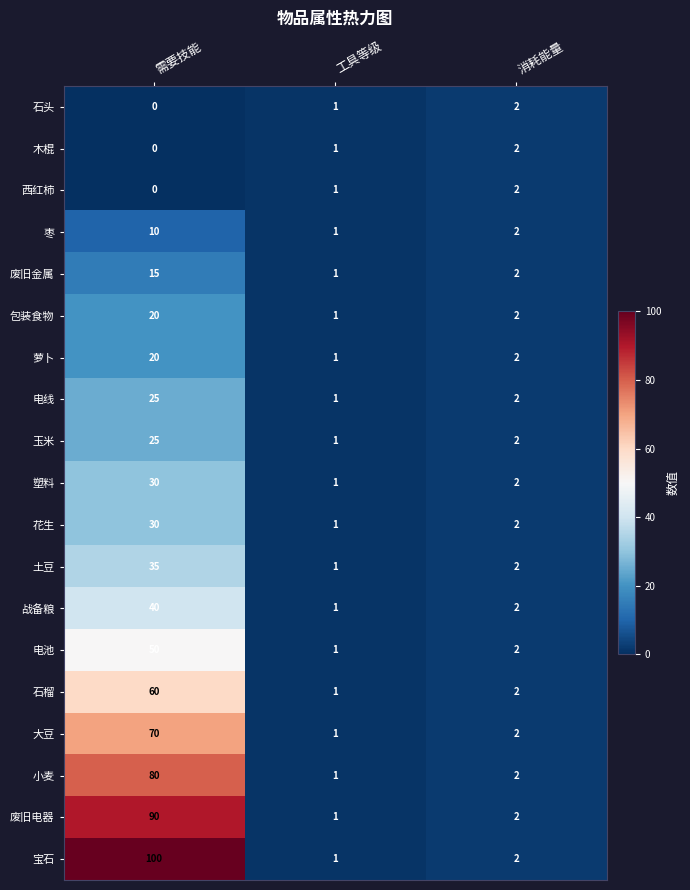

At which category does the chart reach its peak across all series?

需要技能